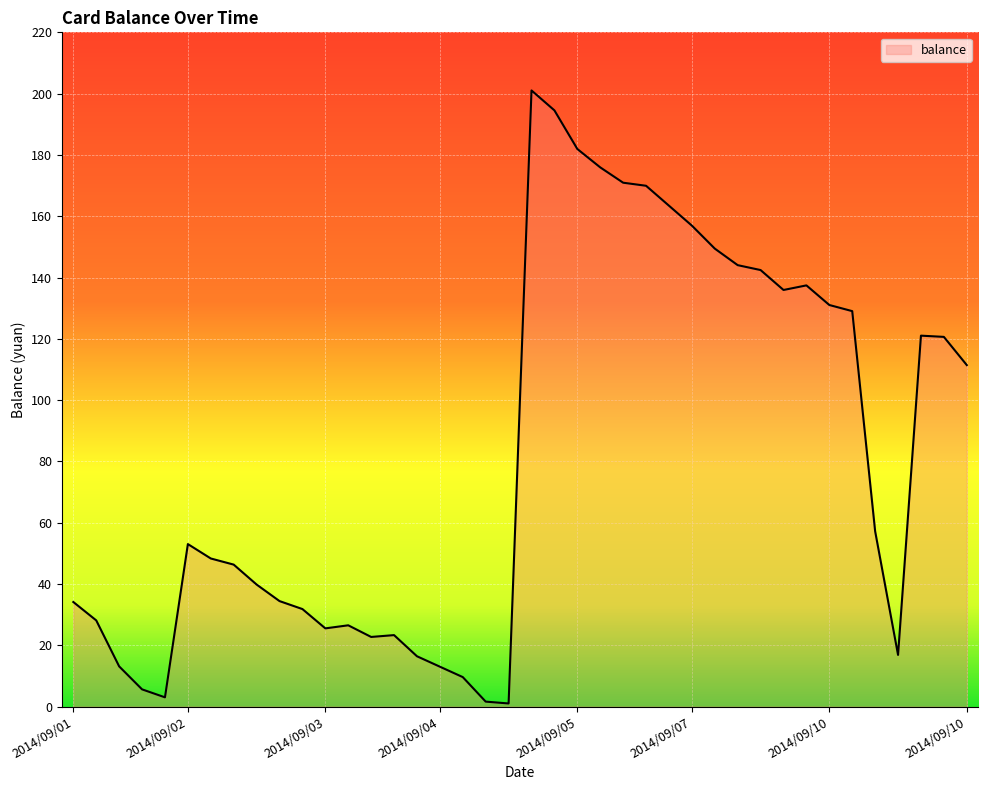

What is the maximum value shown in the chart?

201.0